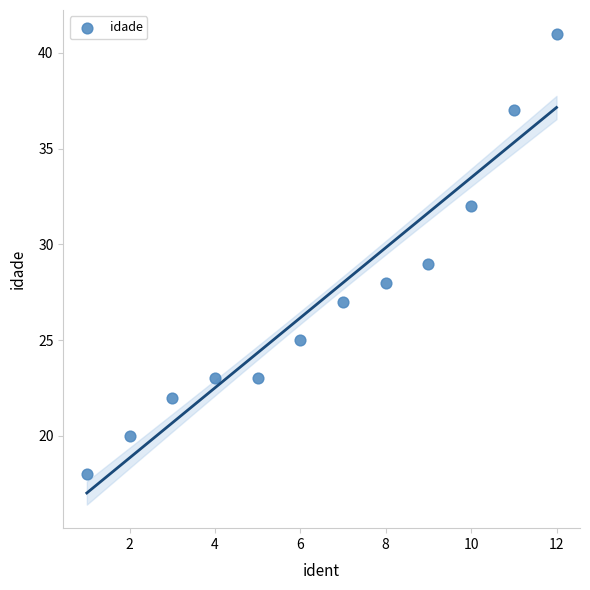

What is the range of Y values (max minus min)?

23